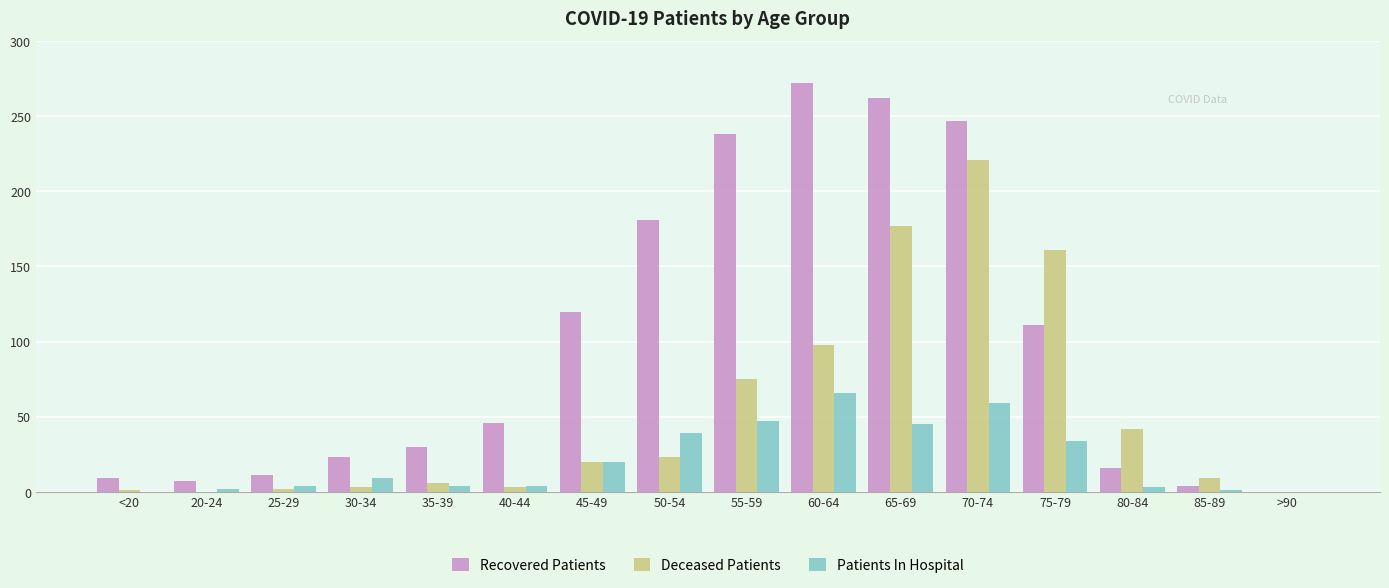

What is the spread (max minus min) of values at 25-29?

9